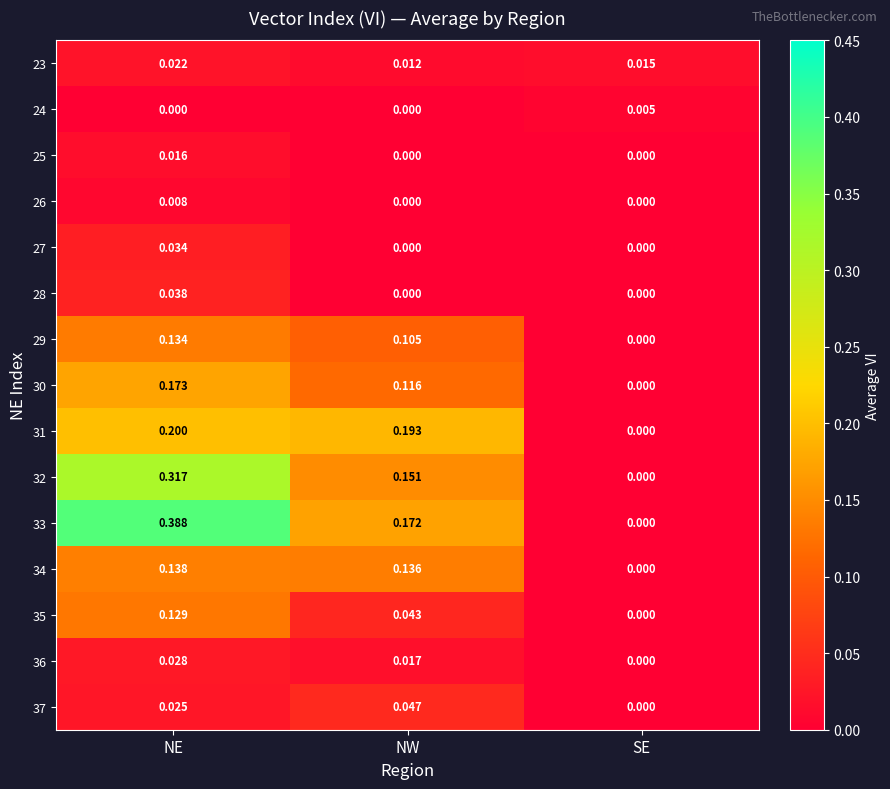

Is the value of 26 at NW greater than the value of 35 at NE?

No